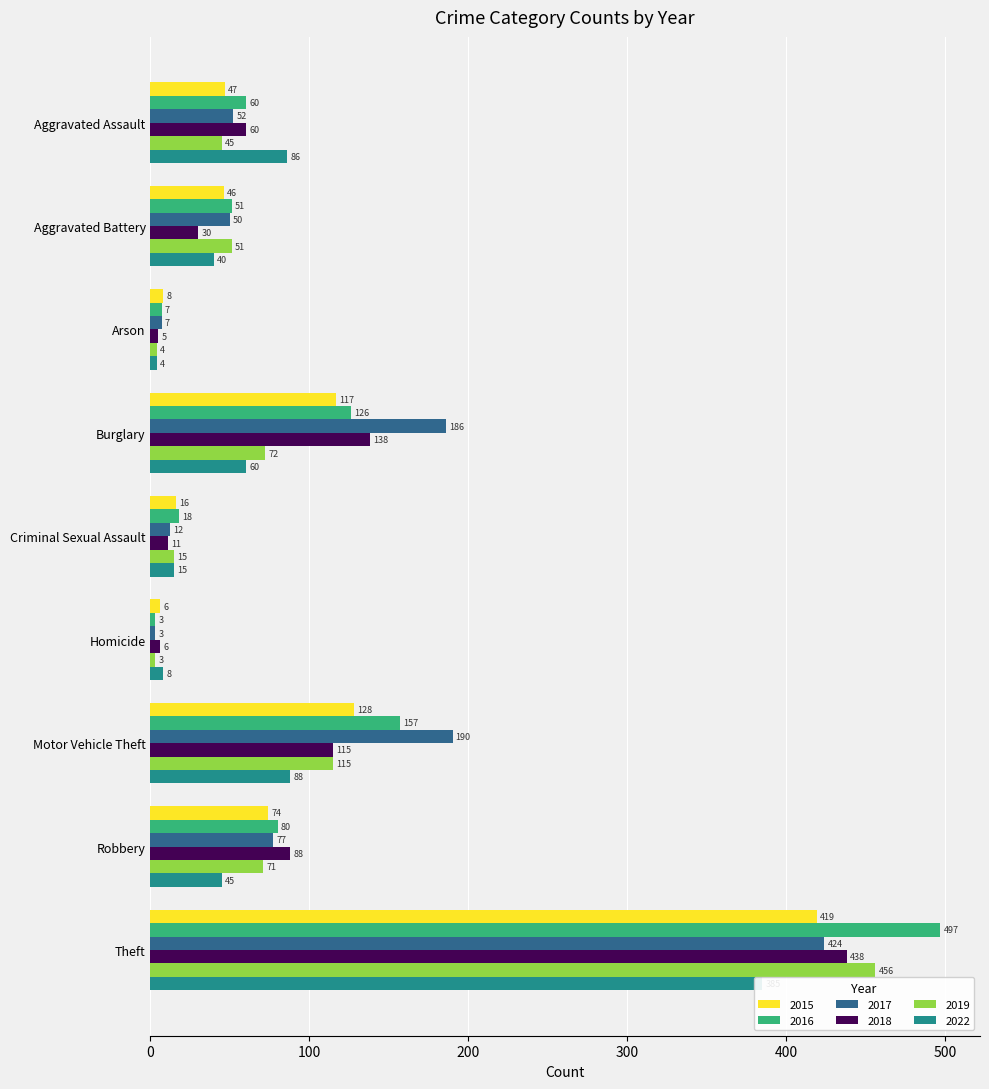

What is the difference between the highest and lowest values at Homicide?

5